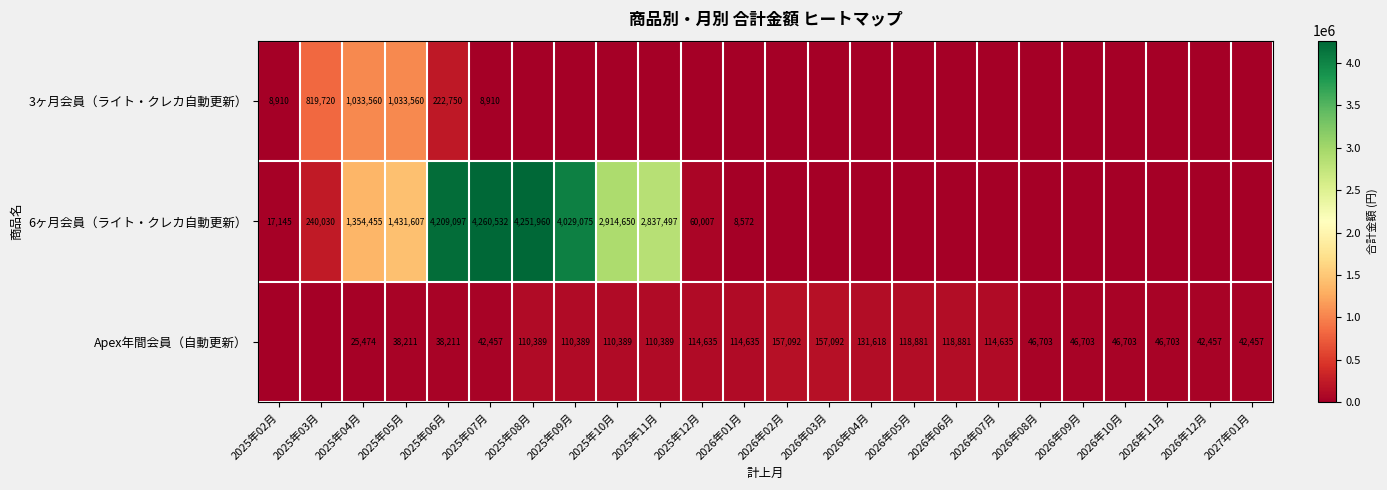

What is the difference between the highest and lowest values at 2025年05月?

1393396